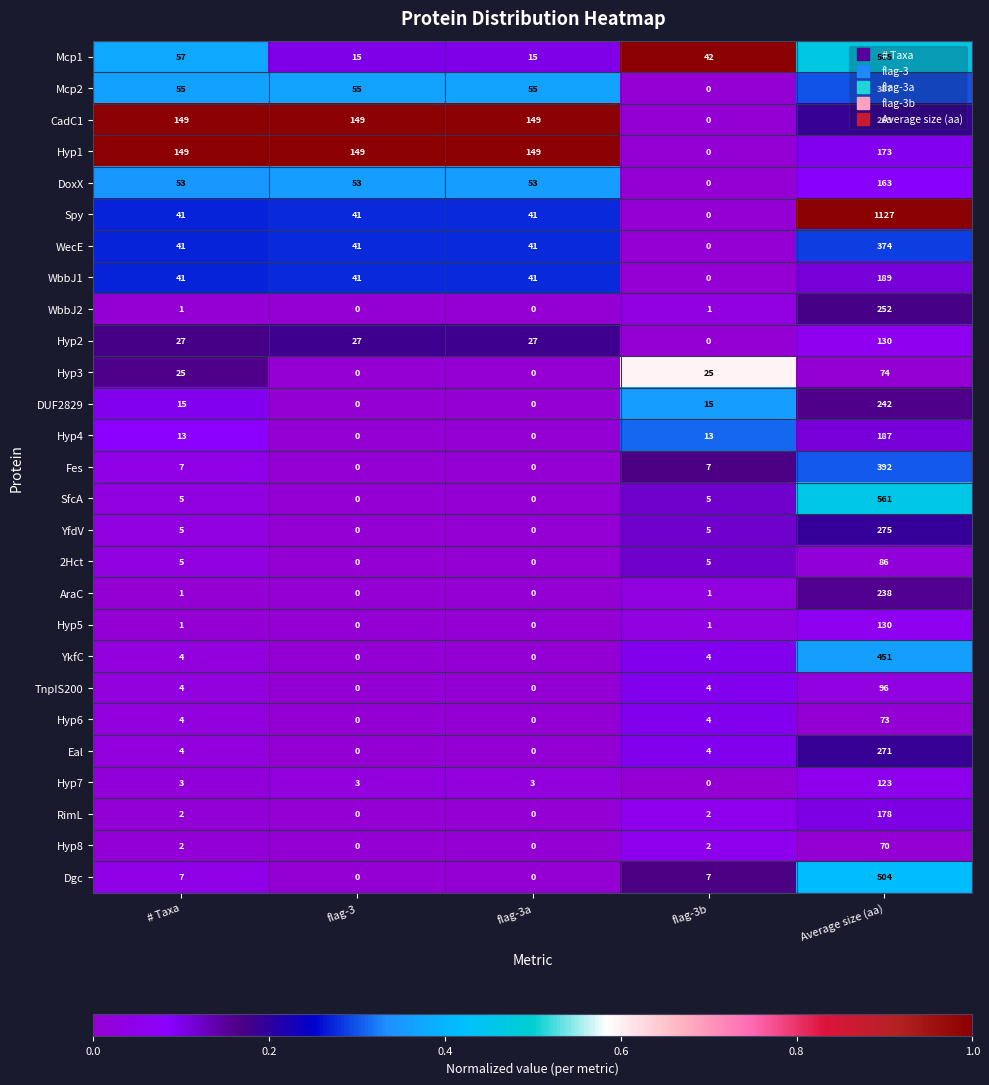

What is the average value of the WbbJ2 series?

51